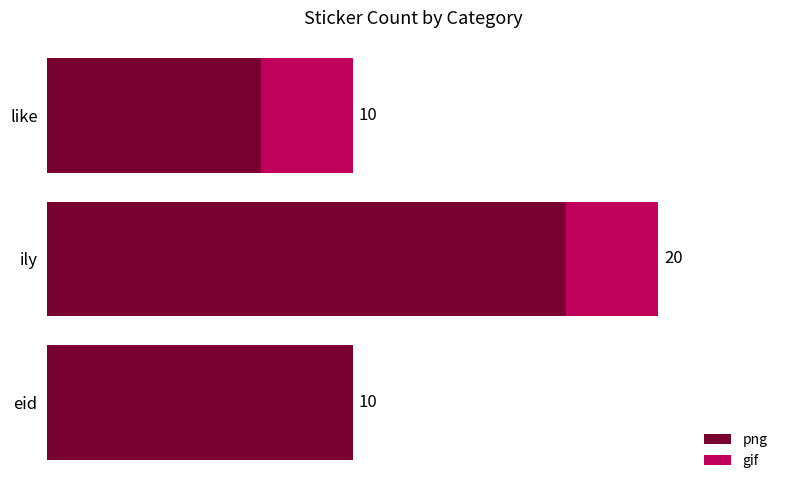

At which category is the sum across all series the highest?

ily